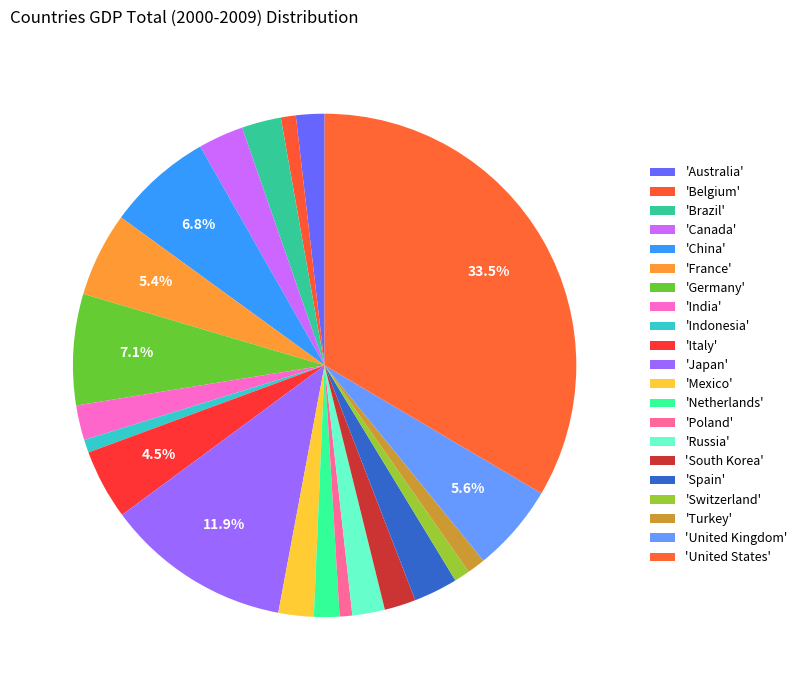

Does any single category account for the majority?

No